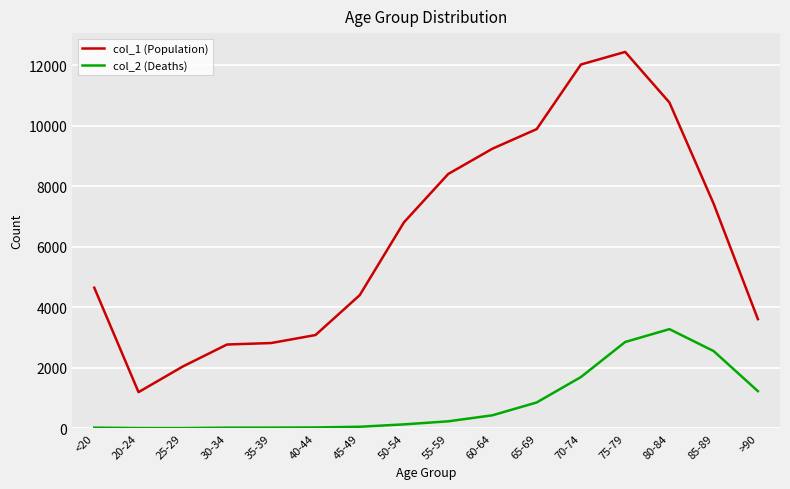

List the series in order of their peak value, highest first.

col_1 (Population), col_2 (Deaths)